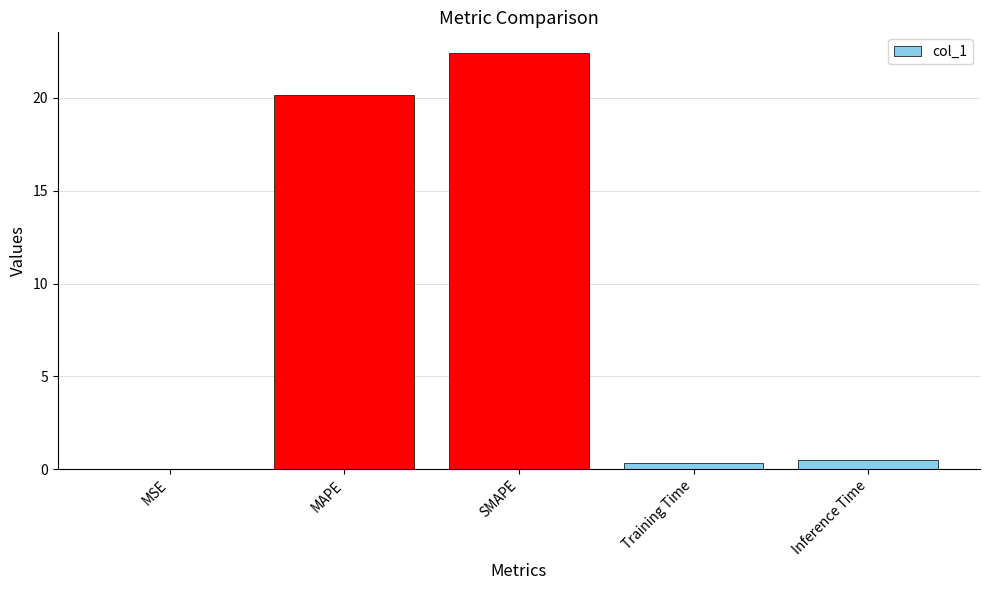

What is the sum of all values?

43.4